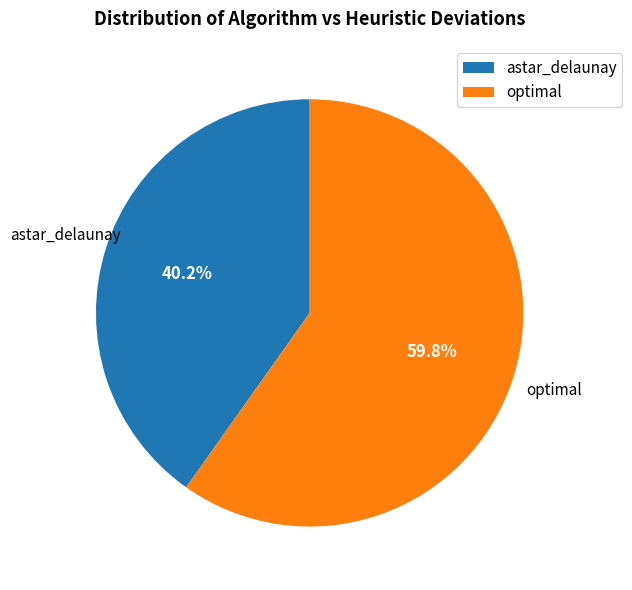

Does astar_delaunay represent more than half of the total?

No